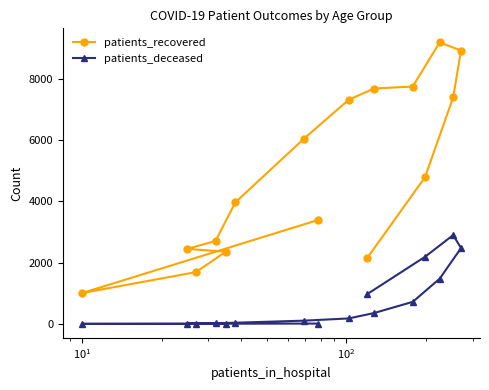

What is the maximum value shown in the chart?

9192